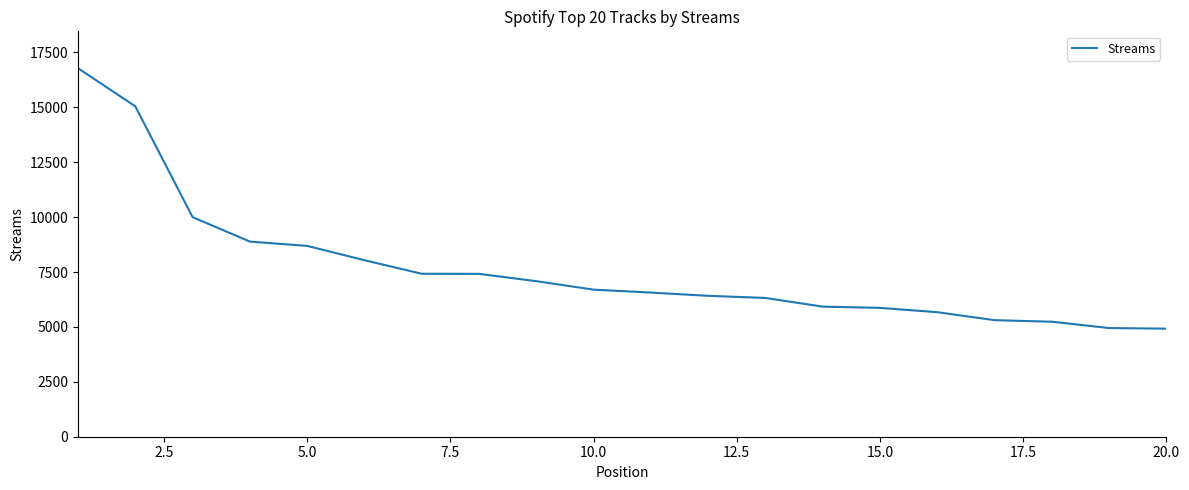

What is the smallest value displayed?

4922